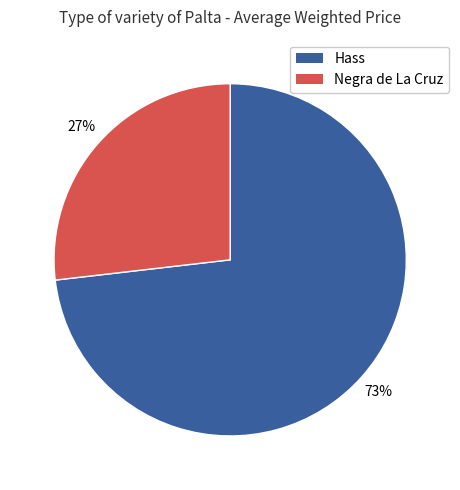

The Hass slice represents 80% of the pie. True or false?

False